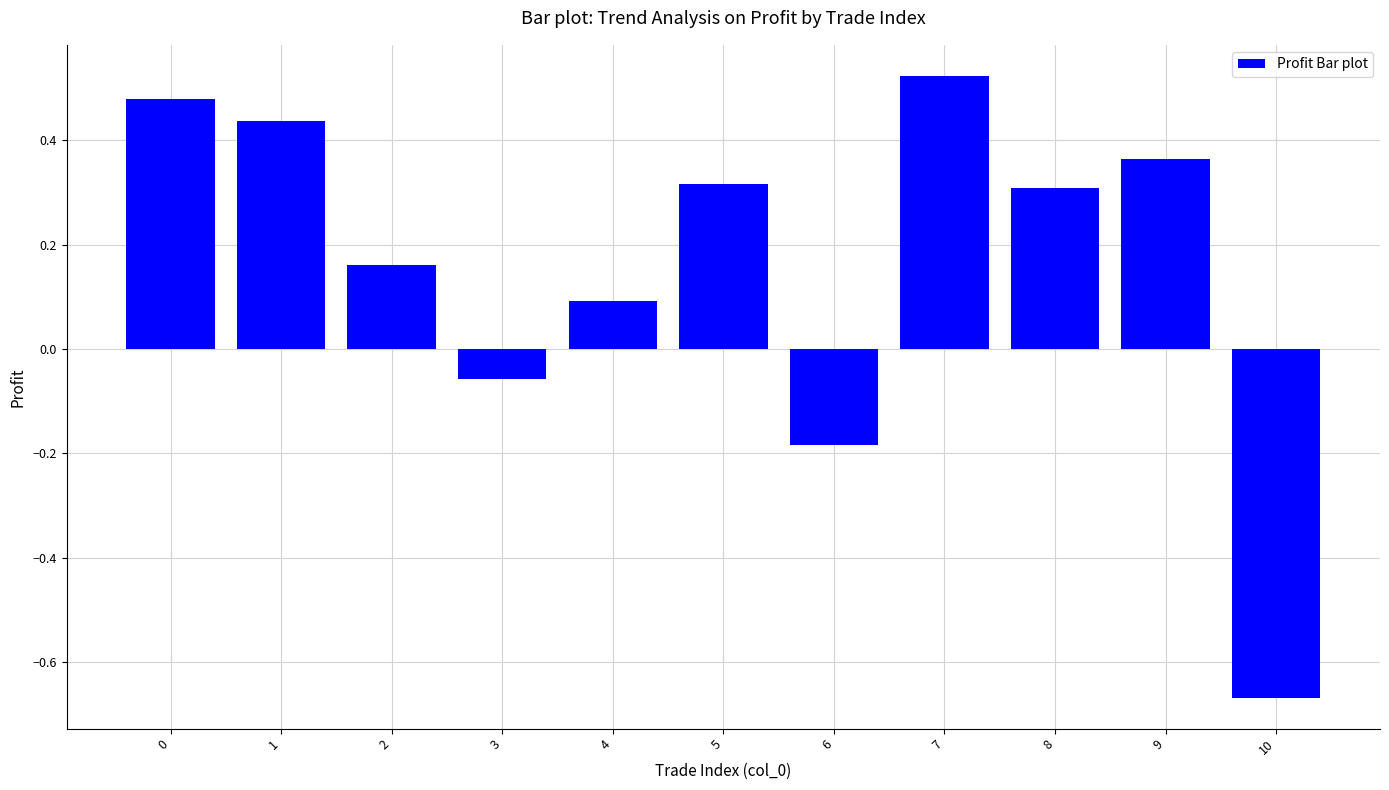

Is it true that the value at 10 is -1.1?

False